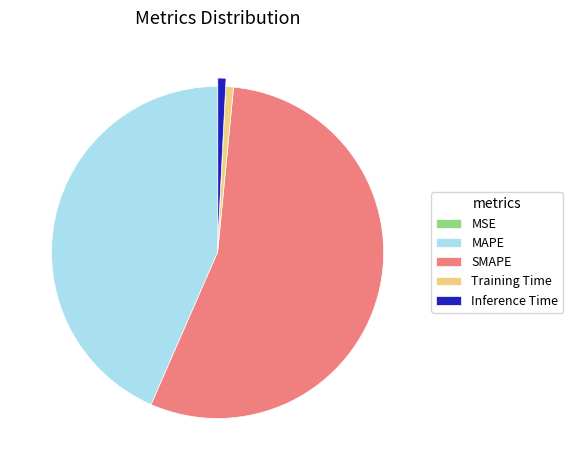

Combined, do Inference Time and MAPE account for over 50%?

No